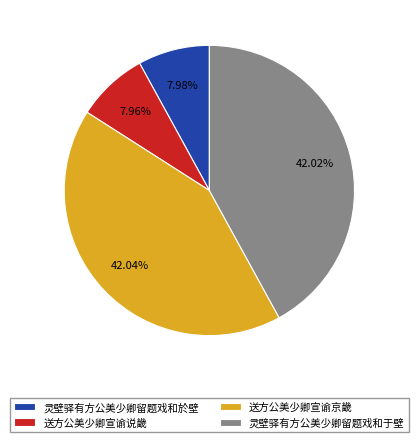

To the nearest percent, what is the combined percentage of 灵壁驿有方公美少卿留题戏和于壁 and 灵壁驿有方公美少卿留题戏和於壁?

50%